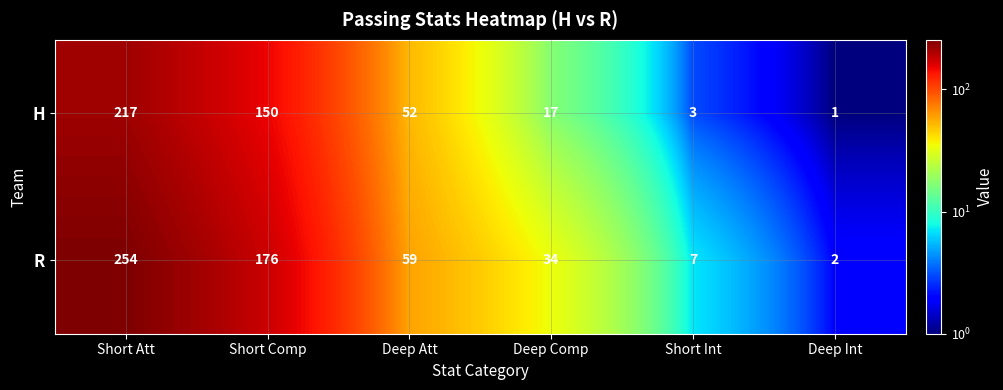

Reading left to right, list all the values displayed in this chart.

H: 217	150	52	17	3	1
R: 254	176	59	34	7	2